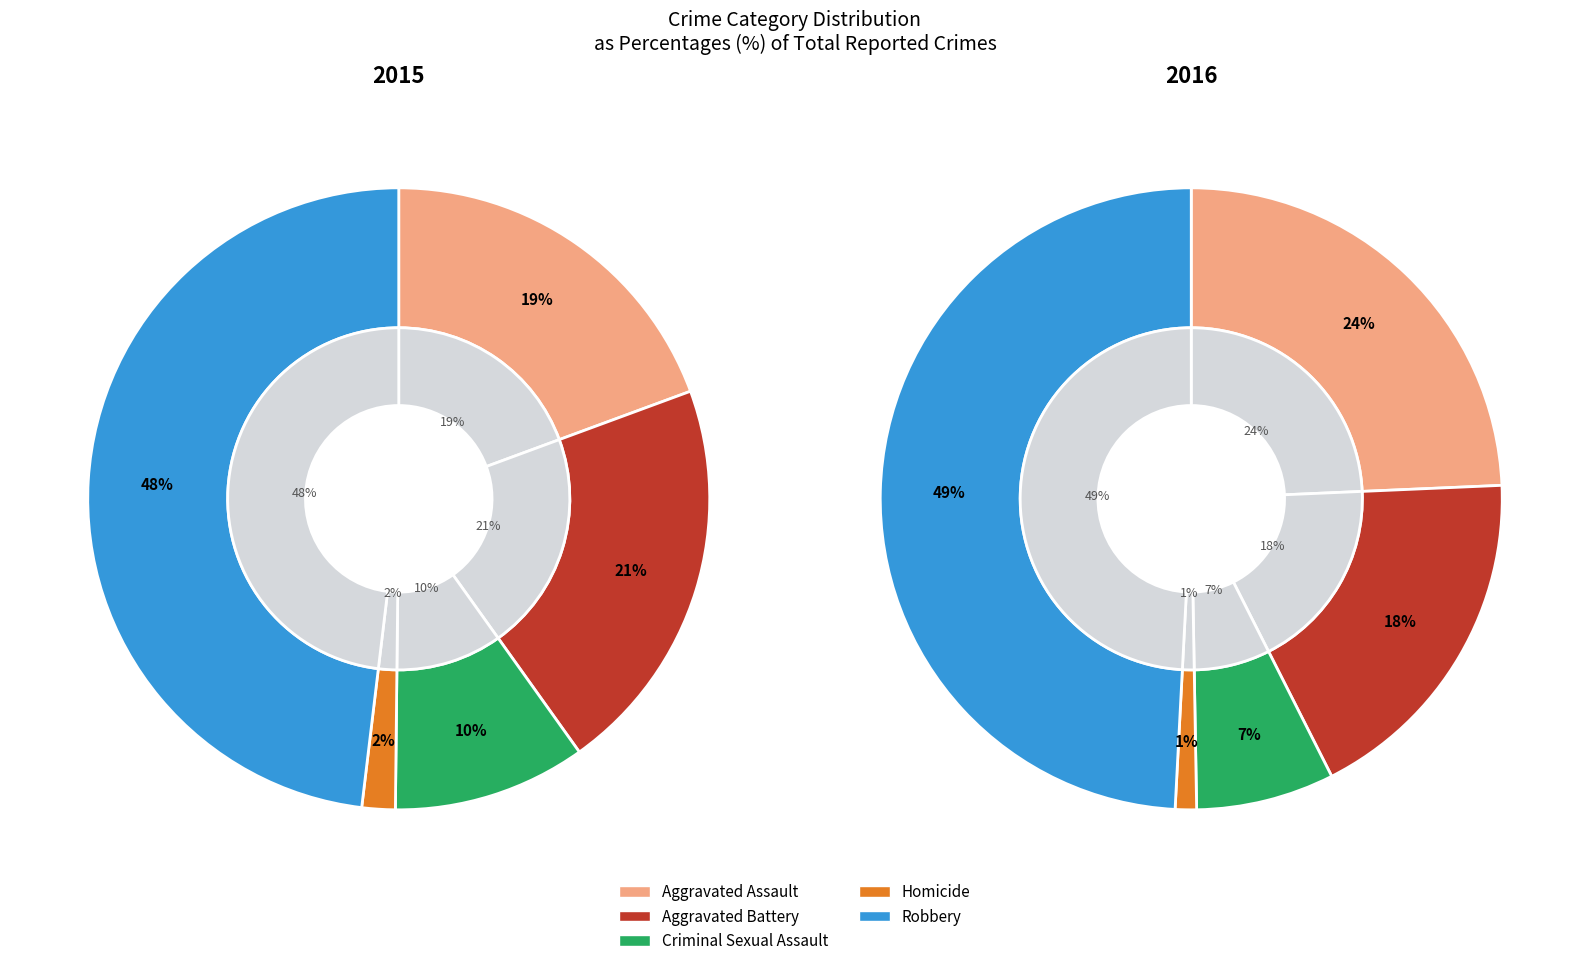

To the nearest percent, what is the difference between the Aggravated Battery and Criminal Sexual Assault slice percentages?

11%